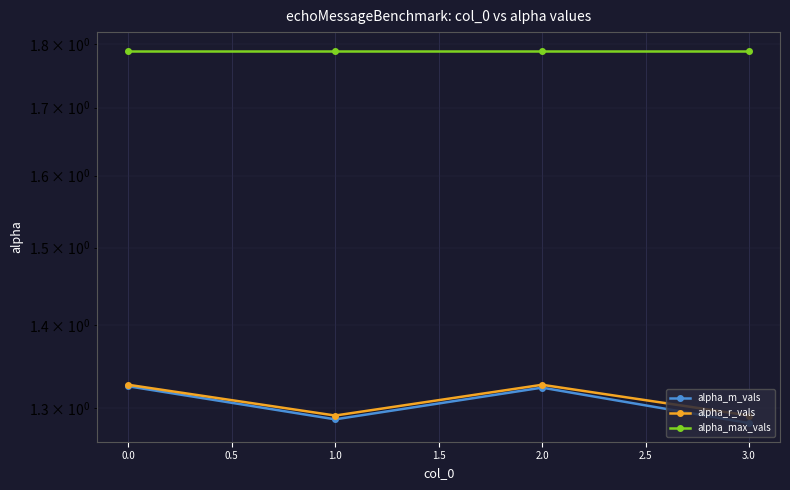

The value of alpha_m_vals at 0.0 is 0.8. True or false?

False